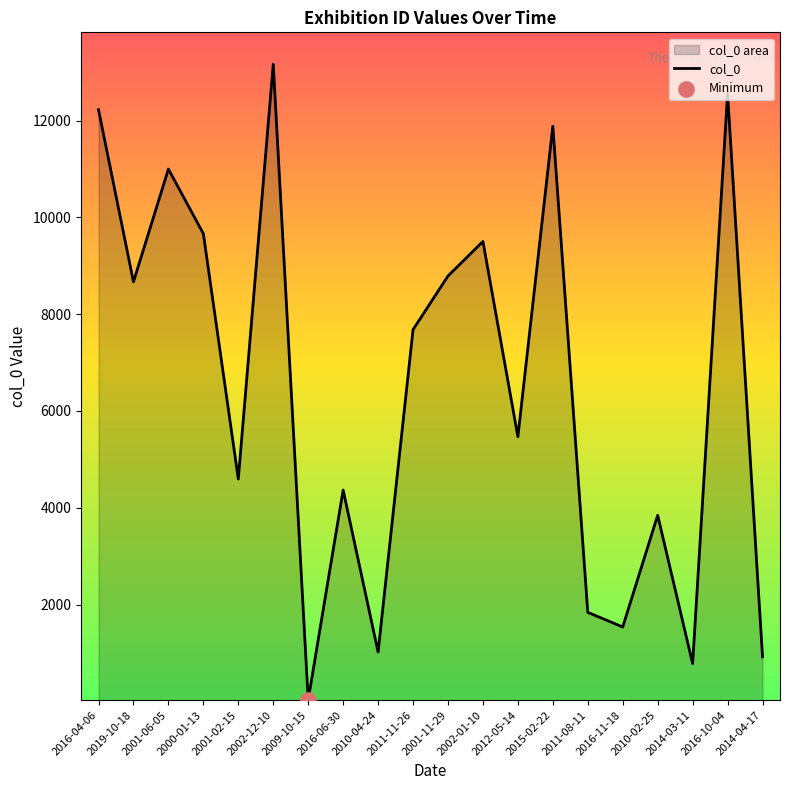

What is the ratio of the value at 2016-11-18 to the value at 2002-01-10?

0.2